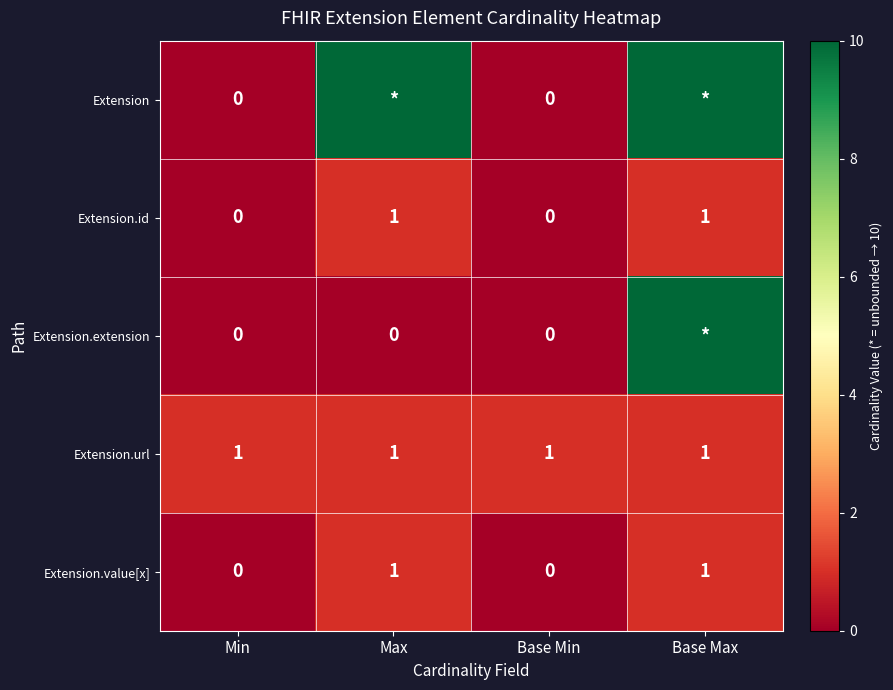

The Extension.url series shows 2 at Base Min. True or false?

False